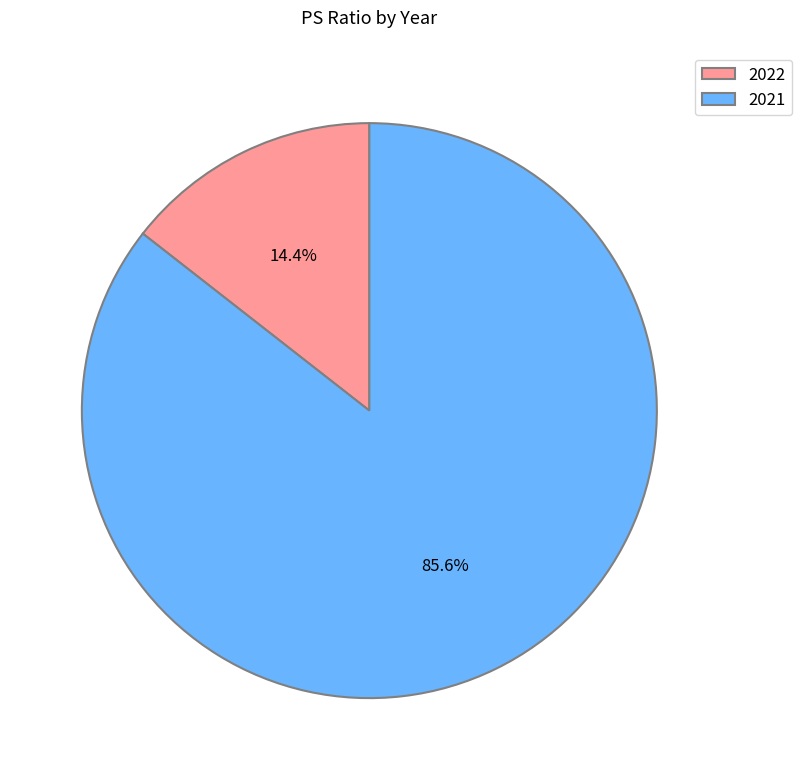

Which has a higher value, 2022 or 2021?

2021